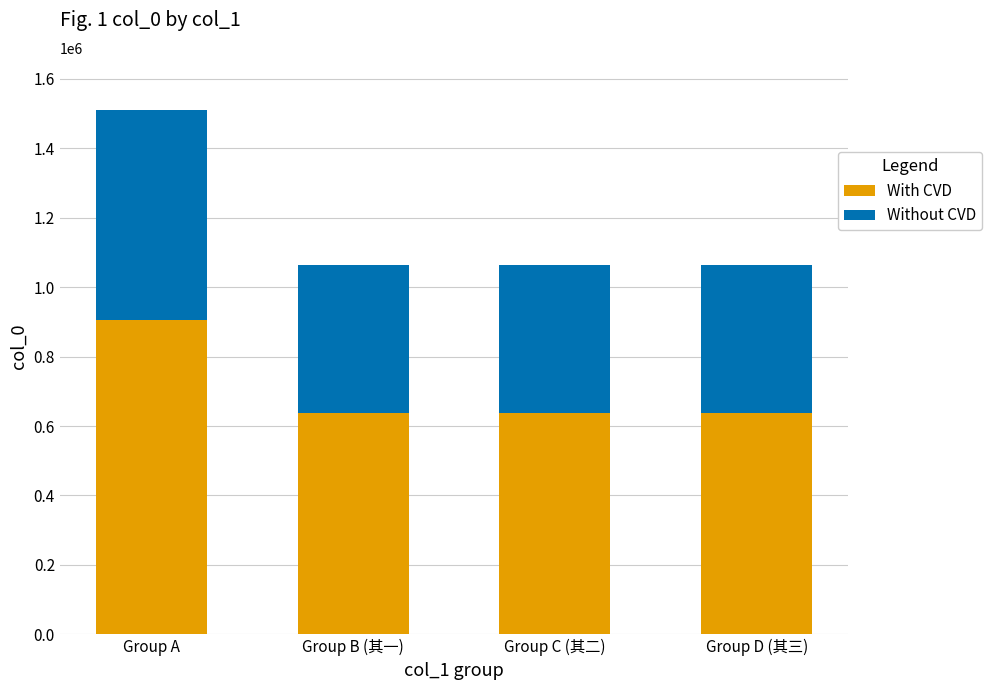

What is the total value across all series at Group C (其二)?

1064390